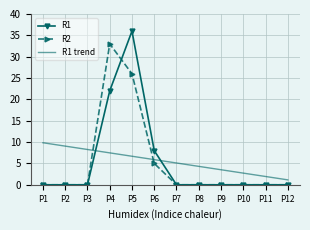

The R2 series shows 33.0 at P4. True or false?

True